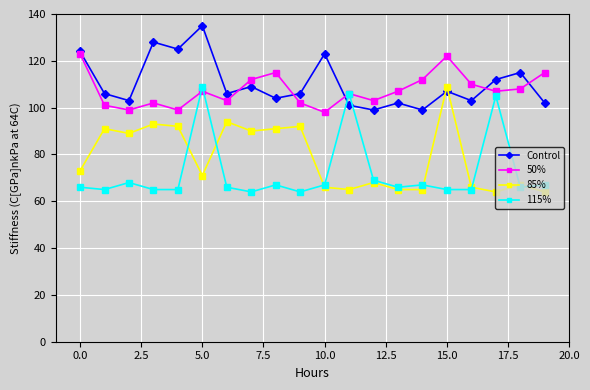

How many intersections are there between Control and 85%?

2